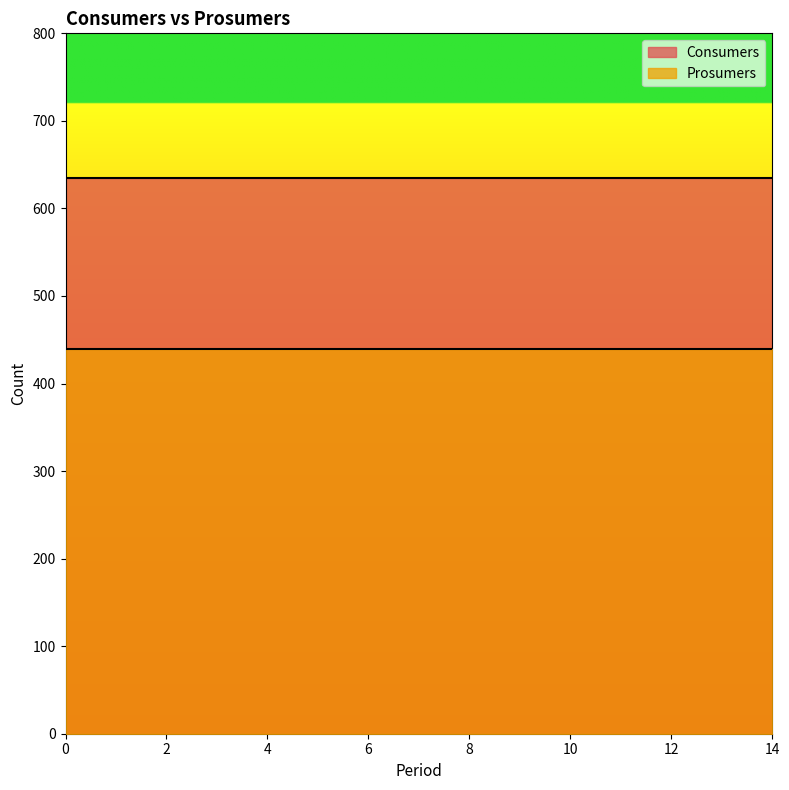

What is the spread (max minus min) of values at 1?

195